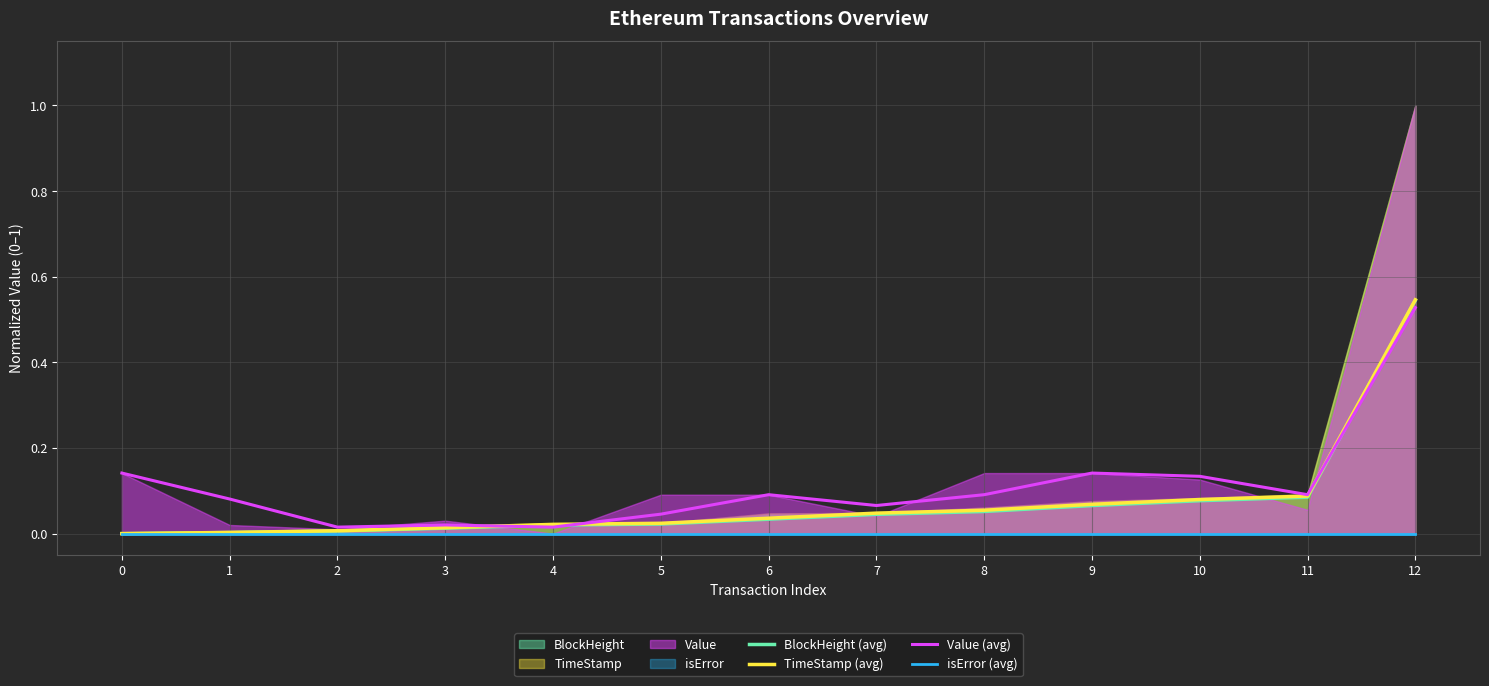

True or false: BlockHeight (avg) has more than 0 interior local peaks.

False